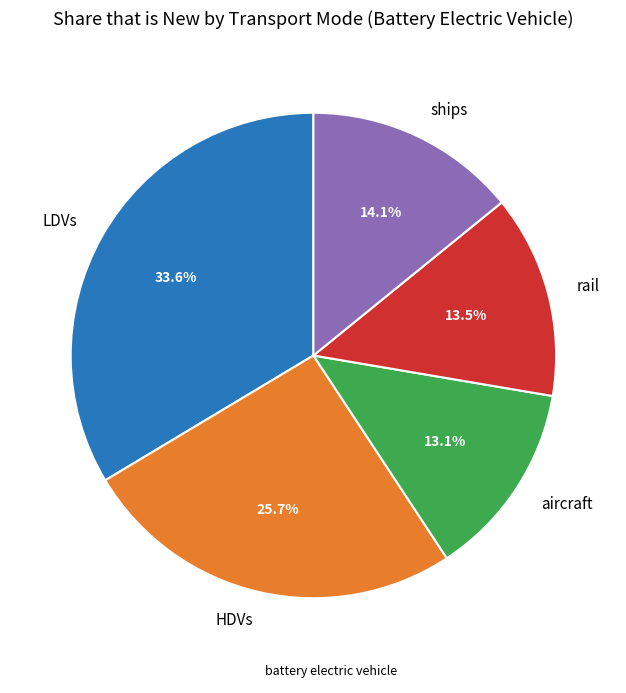

How many segments does this pie chart have?

5